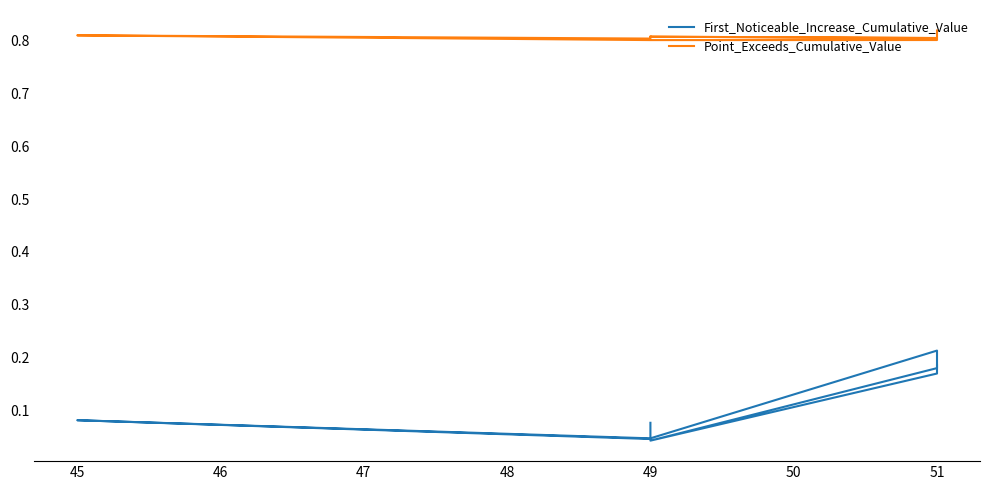

Reading left to right, list all the values displayed in this chart.

First_Noticeable_Increase_Cumulative_Value: 0.2	0.2	0.0	0.2	0.2	0.0	0.1	0.0	0.1
Point_Exceeds_Cumulative_Value: 0.8	0.8	0.8	0.8	0.8	0.8	0.8	0.8	0.8